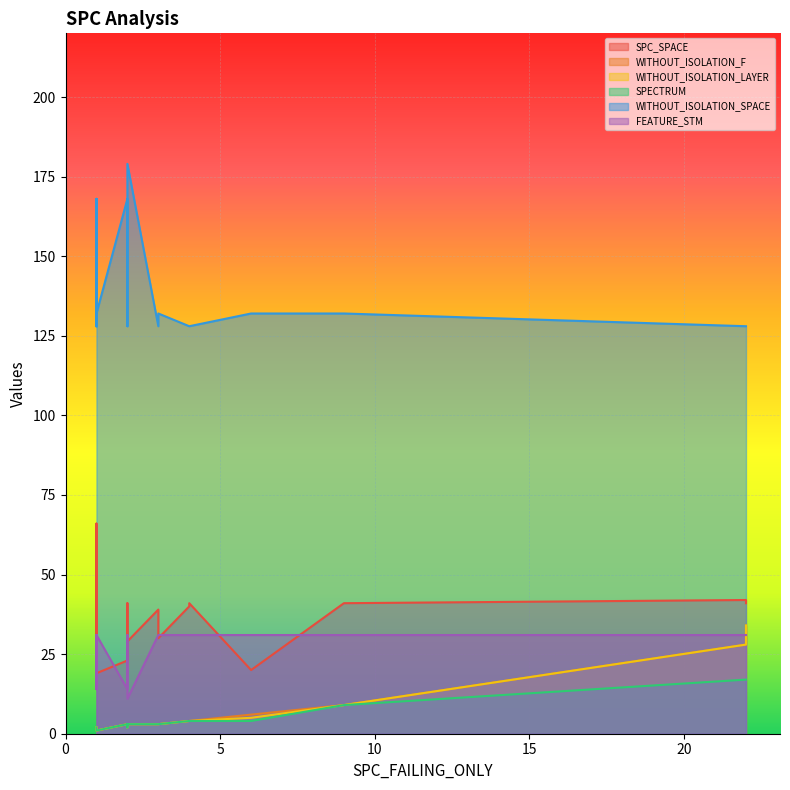

What is the minimum value for WITHOUT_ISOLATION_F?

1